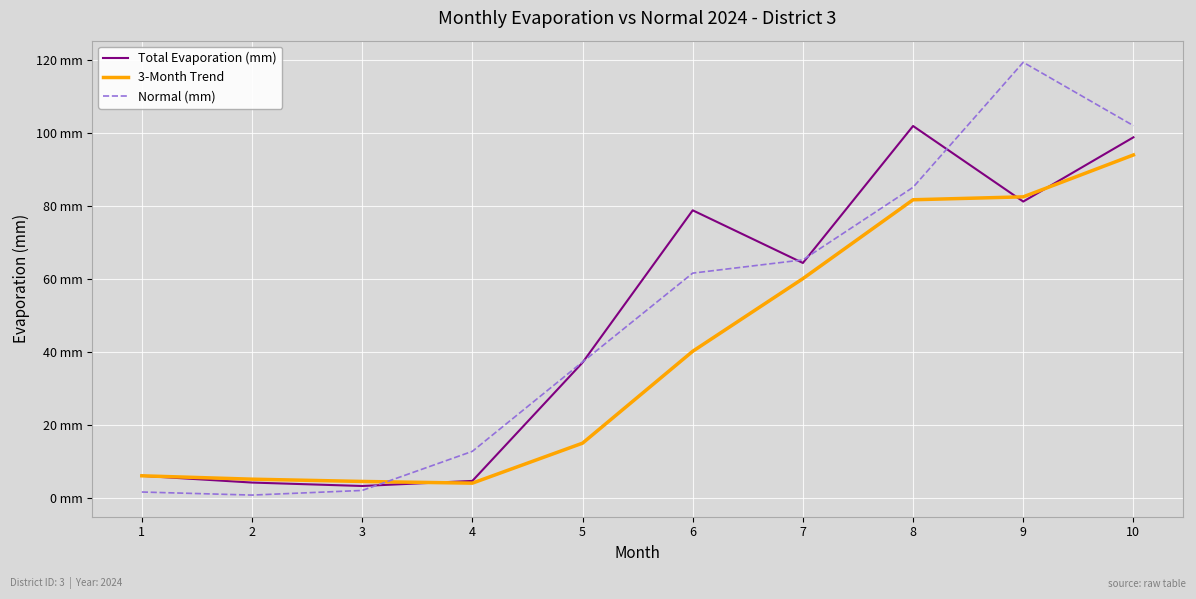

What is the value of the Normal (mm) point at the 4th from the left?

12.9